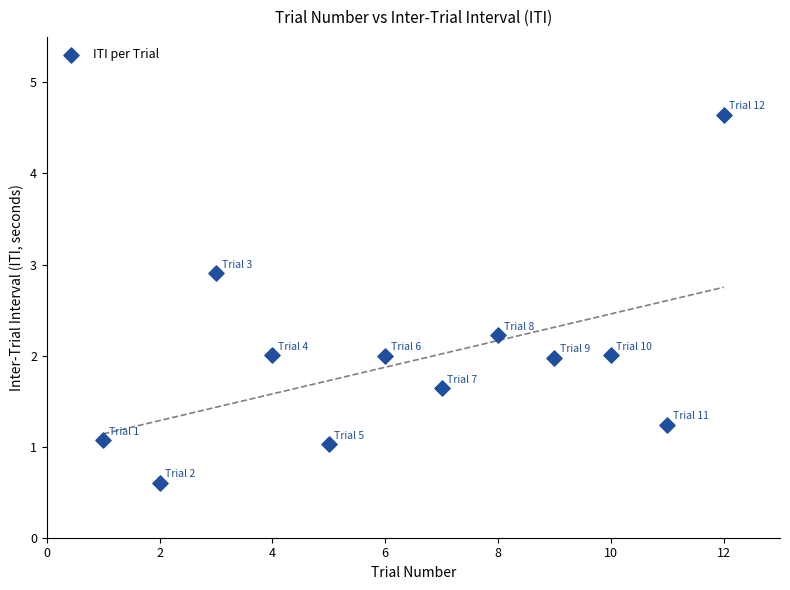

What is the average Y value?

1.9